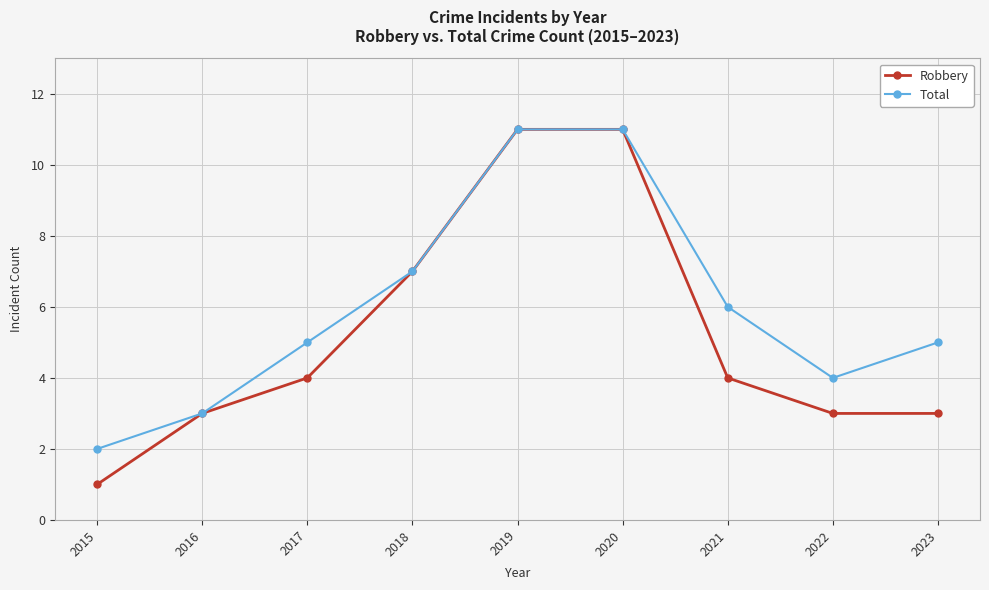

Reading right to left, list all the values displayed in this chart.

Robbery: 3	3	4	11	11	7	4	3	1
Total: 5	4	6	11	11	7	5	3	2